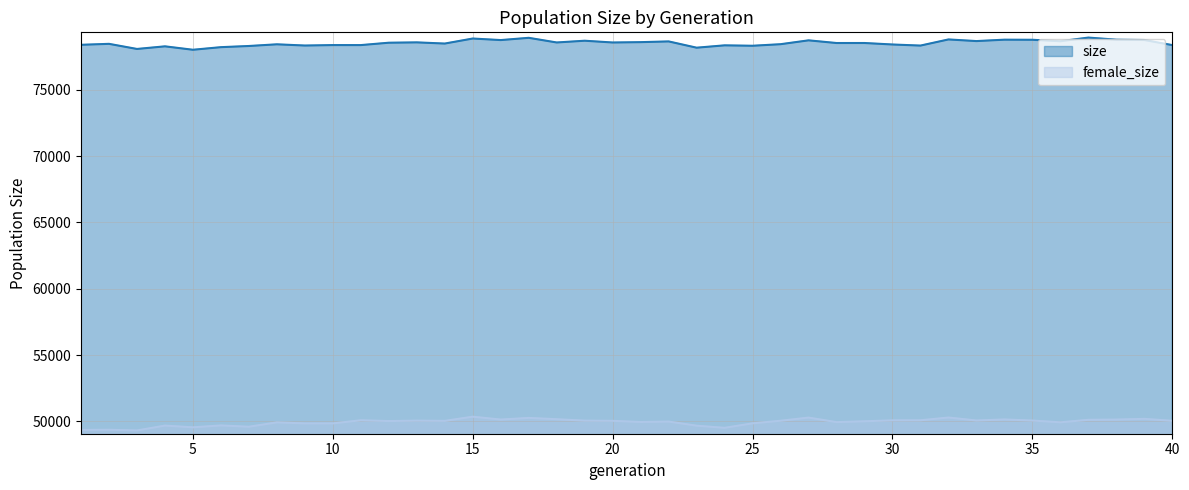

Reading left to right, transcribe all the data shown in this chart.

size: 78384	78456	78071	78268	78010	78206	78294	78421	78329	78363	78362	78541	78567	78478	78857	78740	78910	78559	78691	78558	78584	78639	78166	78343	78312	78429	78720	78518	78519	78407	78325	78788	78664	78770	78763	78651	78929	78770	78745	78362
female_size: 49354	49366	49315	49681	49551	49693	49595	49923	49846	49846	50083	50023	50055	50037	50352	50136	50260	50162	50055	50040	49953	49985	49674	49513	49852	50046	50284	49943	50007	50076	50082	50289	50066	50144	50062	49928	50117	50135	50189	50042